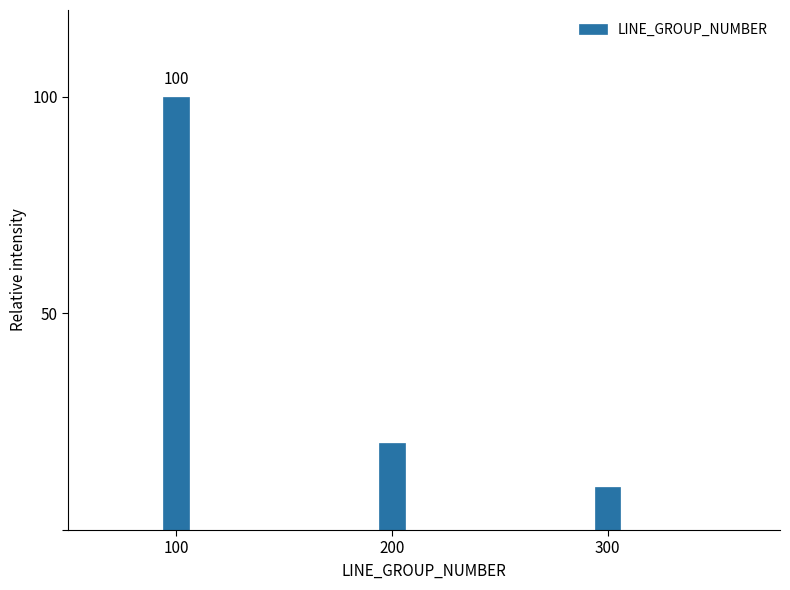

Reading left to right, extract all data points from this chart.

100=100	200=20	300=10